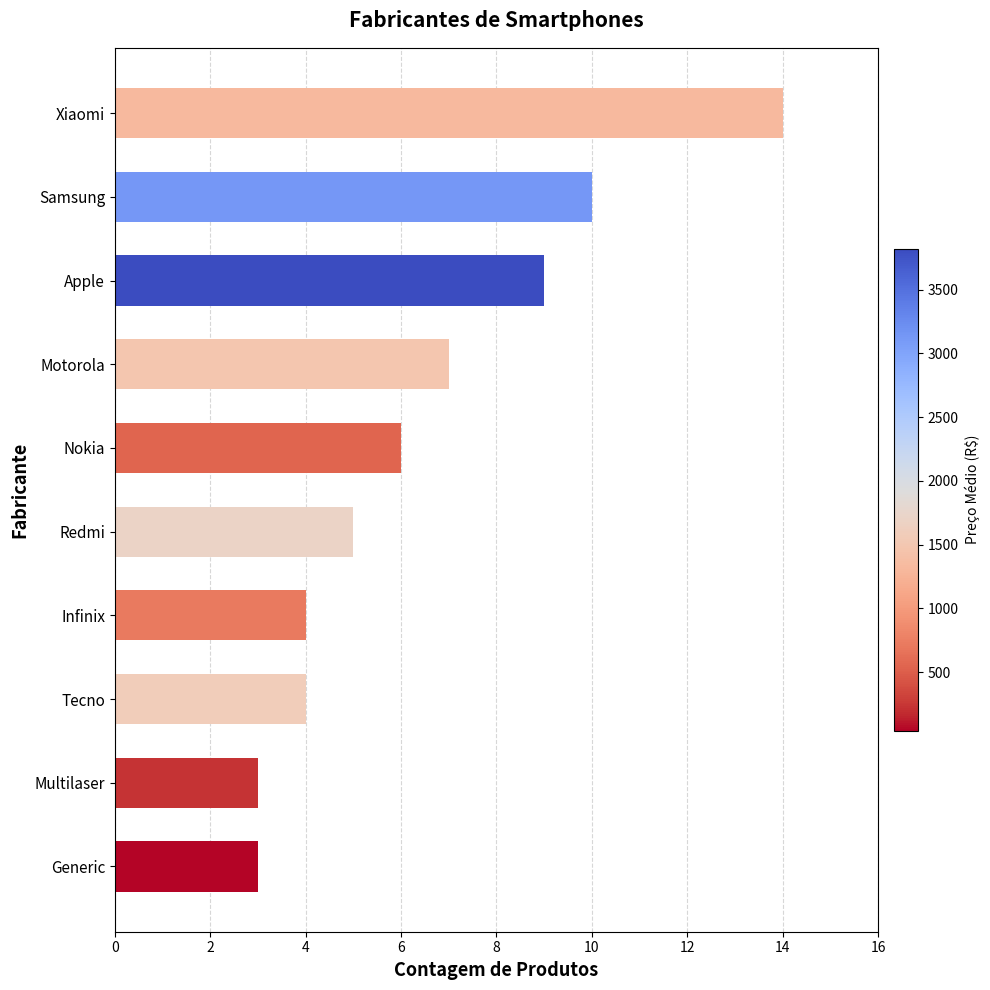

How many data points are less than 6?

5